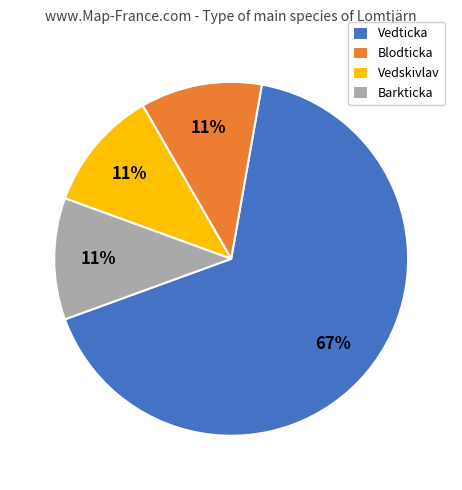

Is the sum of Vedskivlav and Vedticka greater than half?

Yes